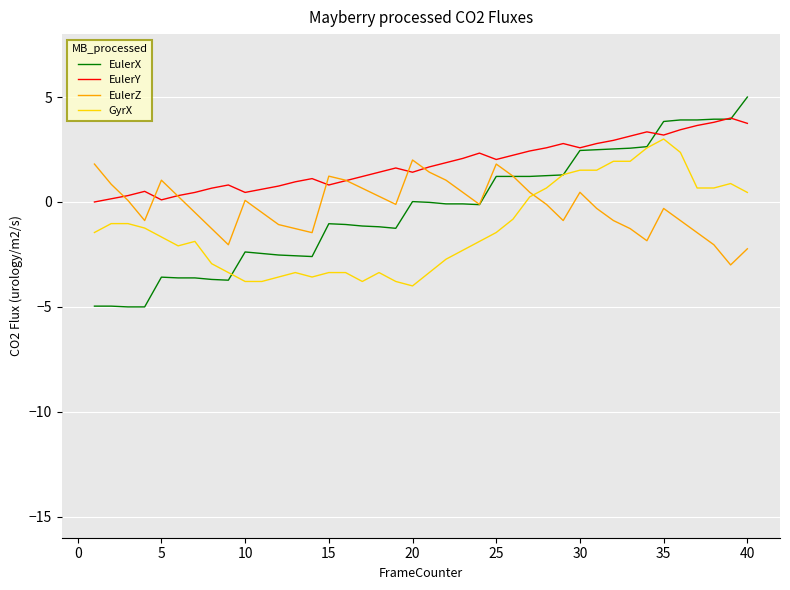

Rank the series by their maximum value, from lowest to highest.

EulerZ, GyrX, EulerY, EulerX